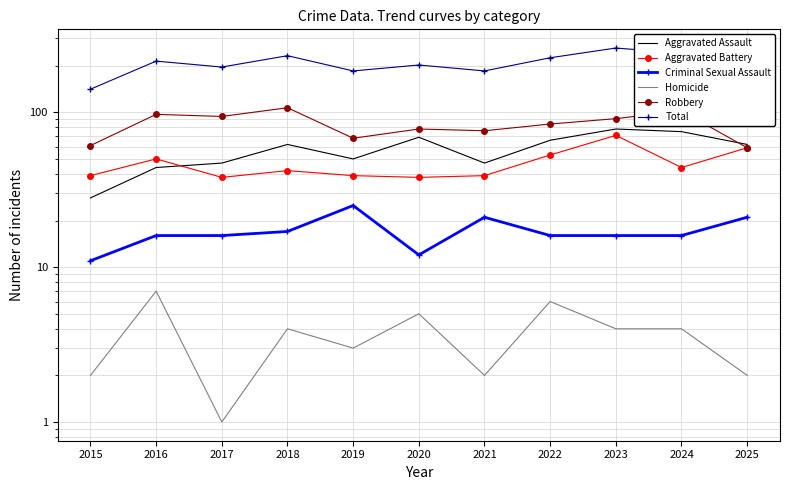

At which category does Robbery reach its first local valley?

2017